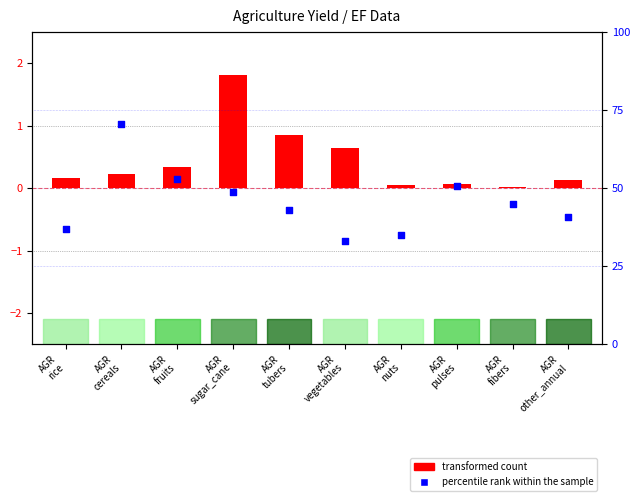

What are all the series names shown in the legend?

transformed count, percentile rank within the sample